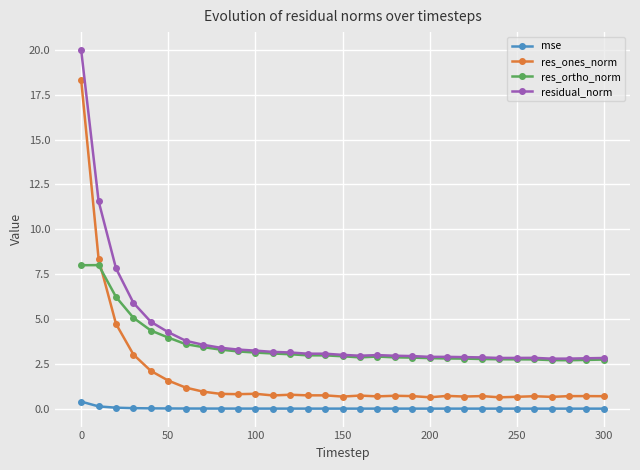

Which series has the widest spread of values?

res_ones_norm